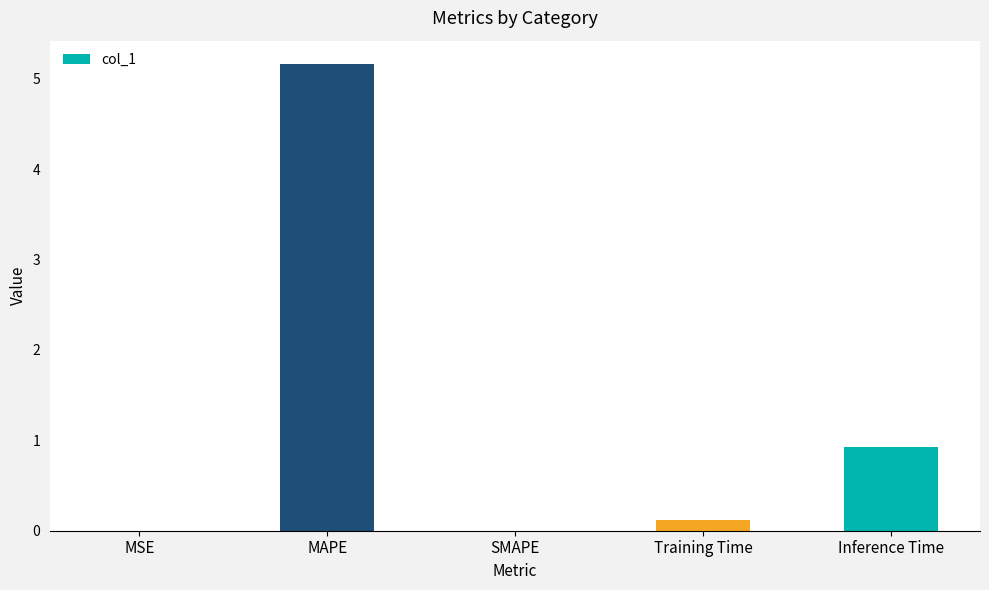

Between MSE and Inference Time, which is larger?

Inference Time